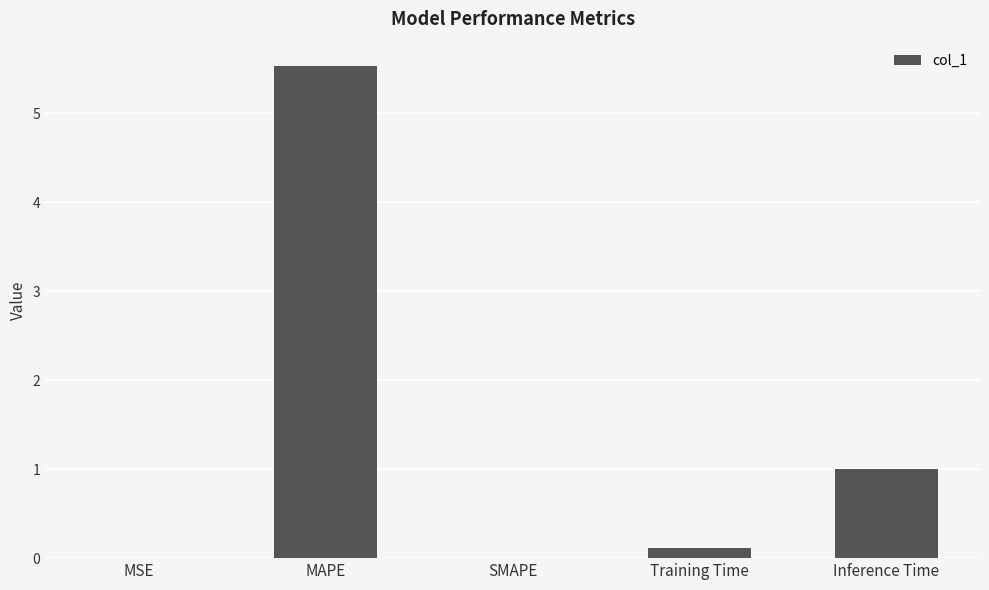

At which category does the chart reach its peak across all series?

MAPE